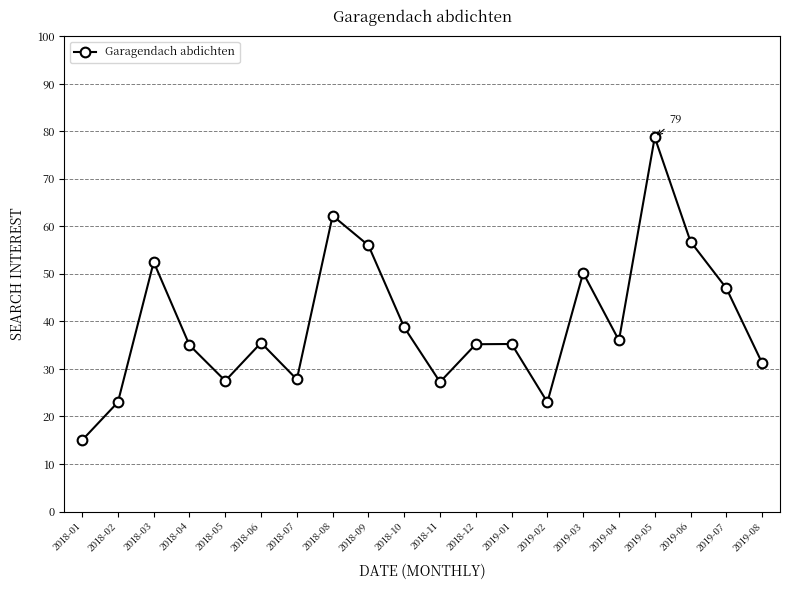

How many interior local valleys (lower than both neighbors) does the data have?

5